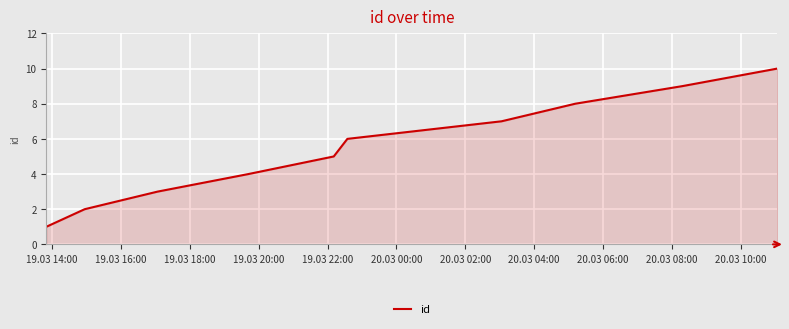

What is the greatest value displayed?

10